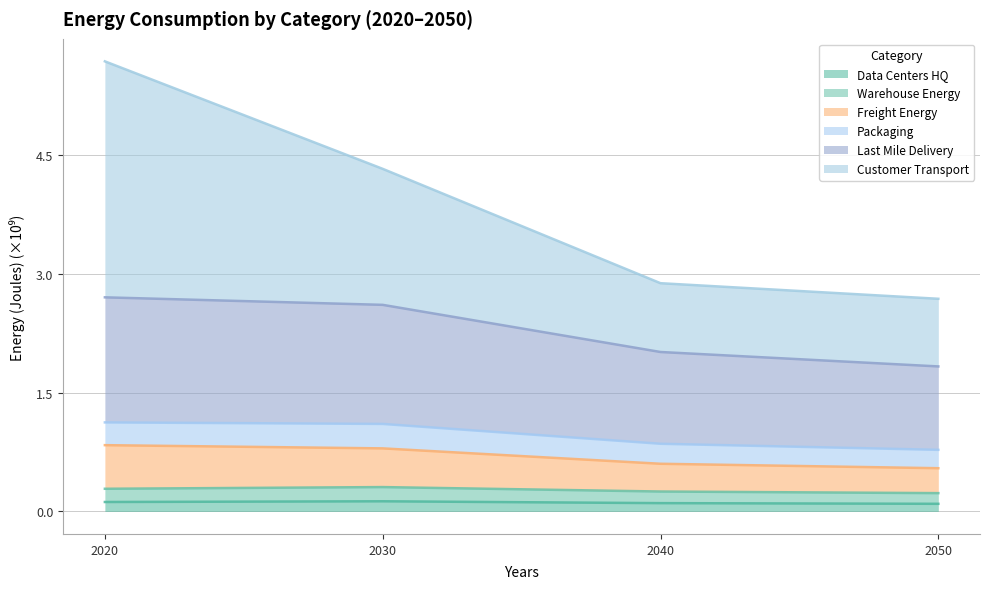

Which series has the largest total across all categories?

Customer_Transport